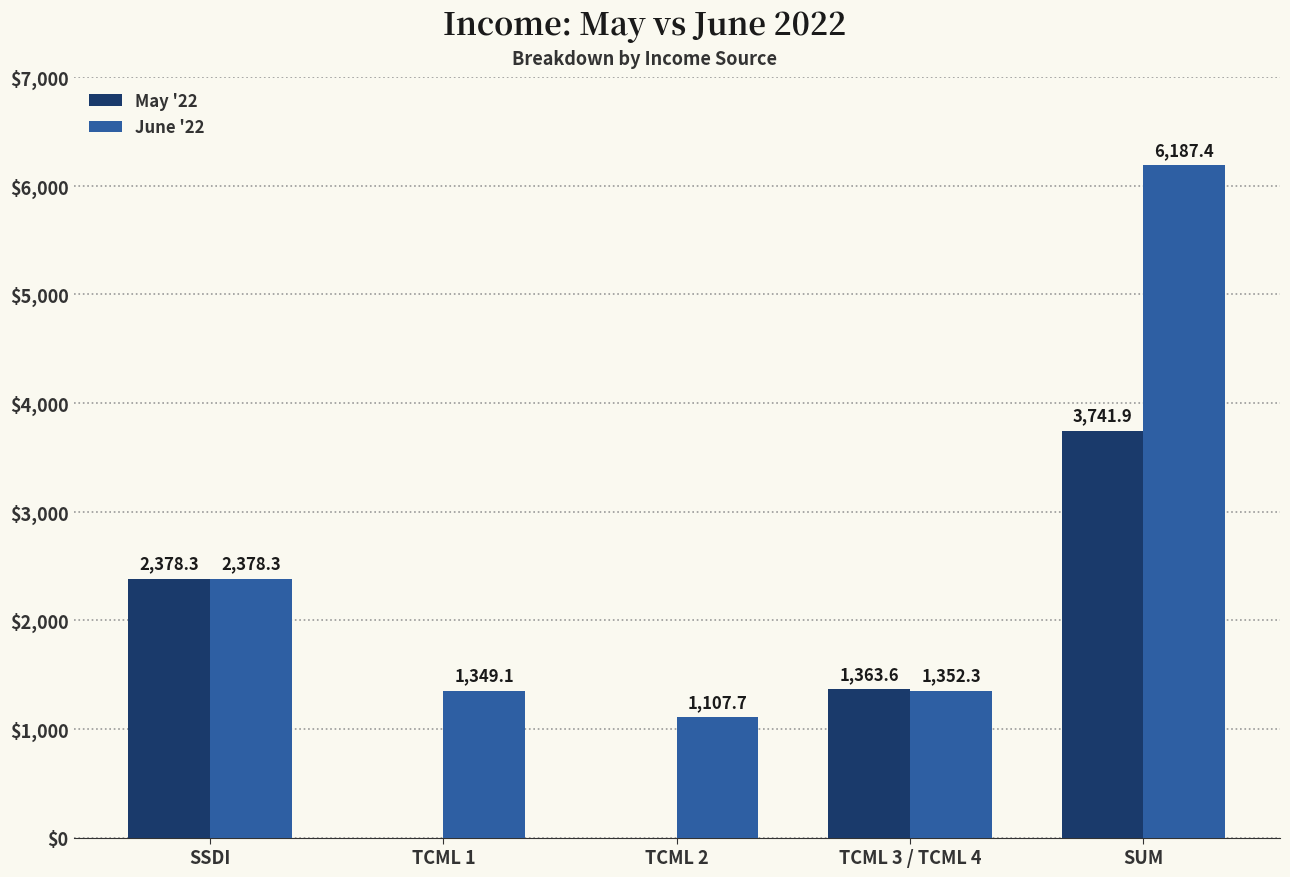

How many categories are shown in the chart?

5